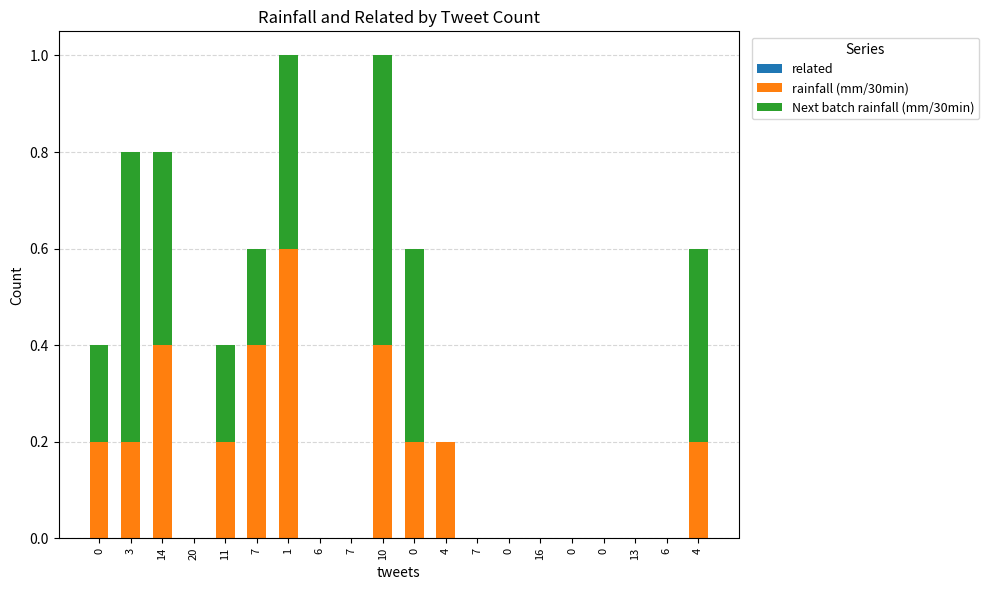

Does the chart contain stacked bars?

Yes